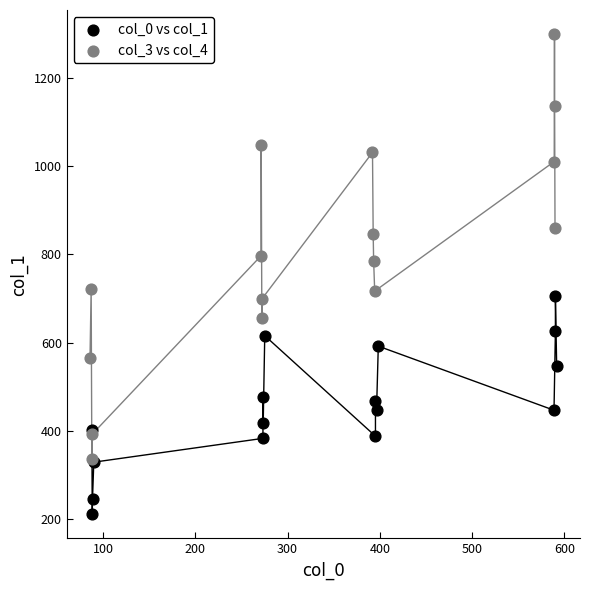

Which series has the widest spread of Y values?

col_3 vs col_4